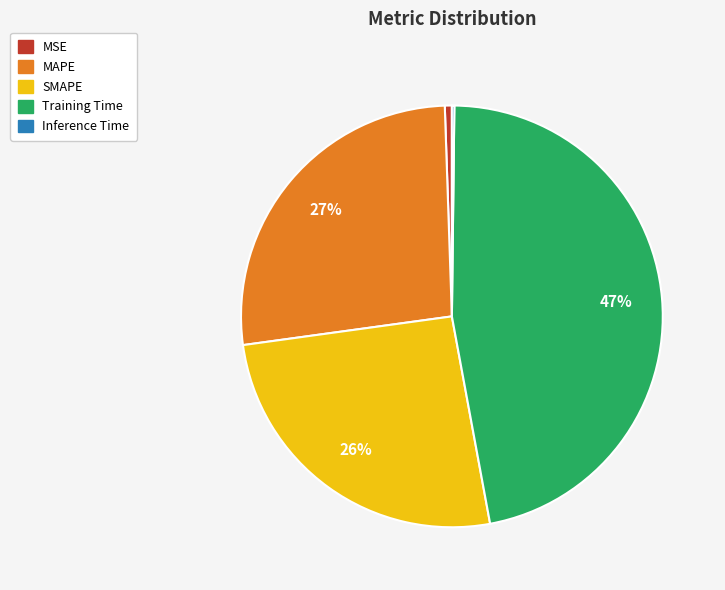

To the nearest percent, what is the average slice percentage?

20%